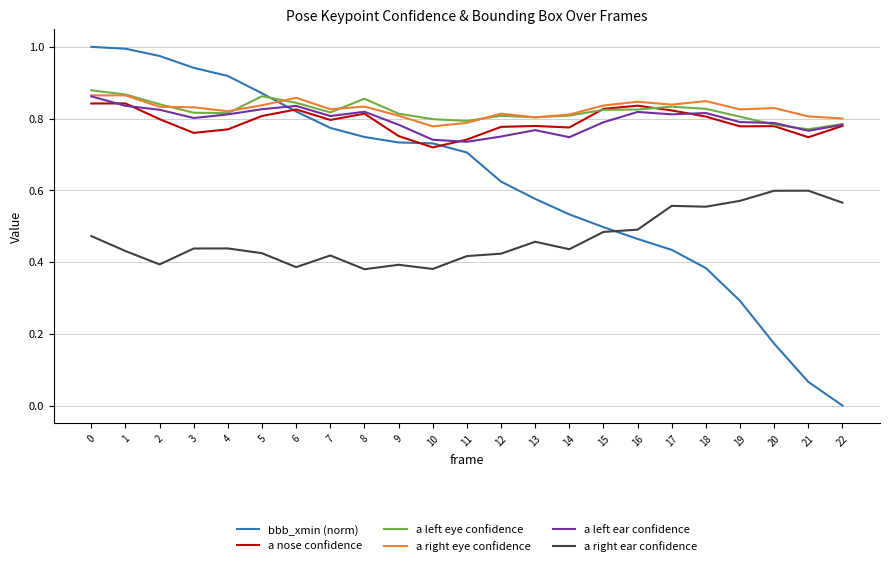

At how many categories does at least one series exceed 0?

23